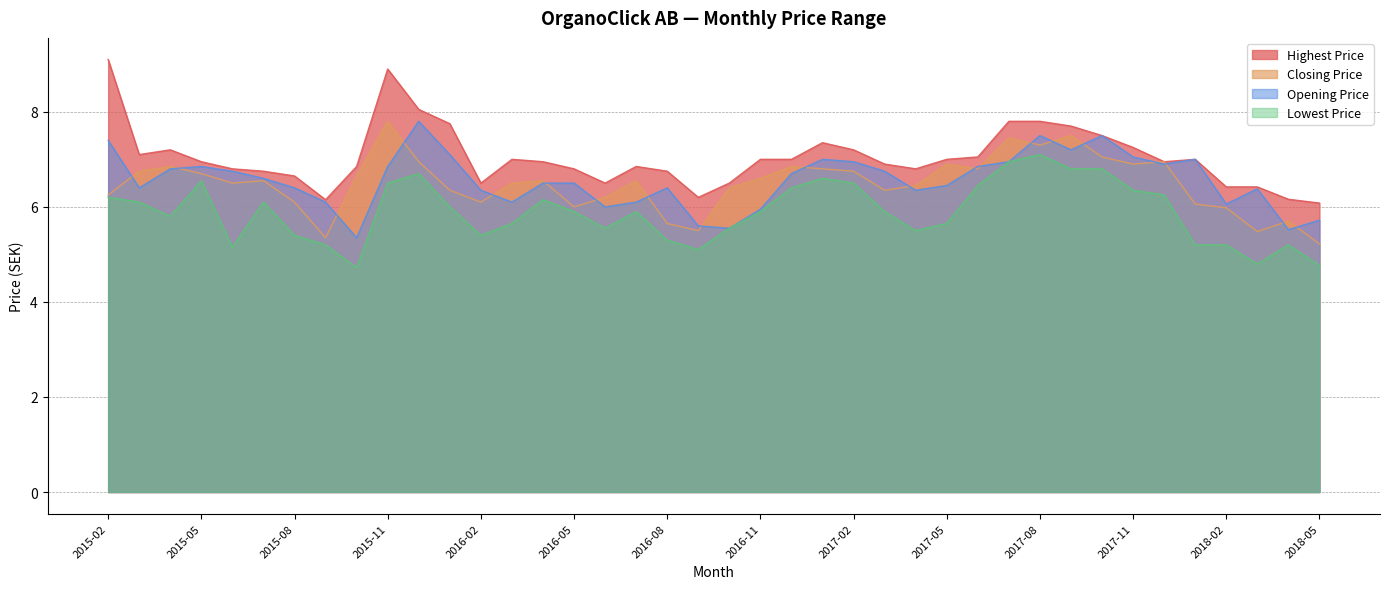

What is the label of the 38th point from the right?

2015-04